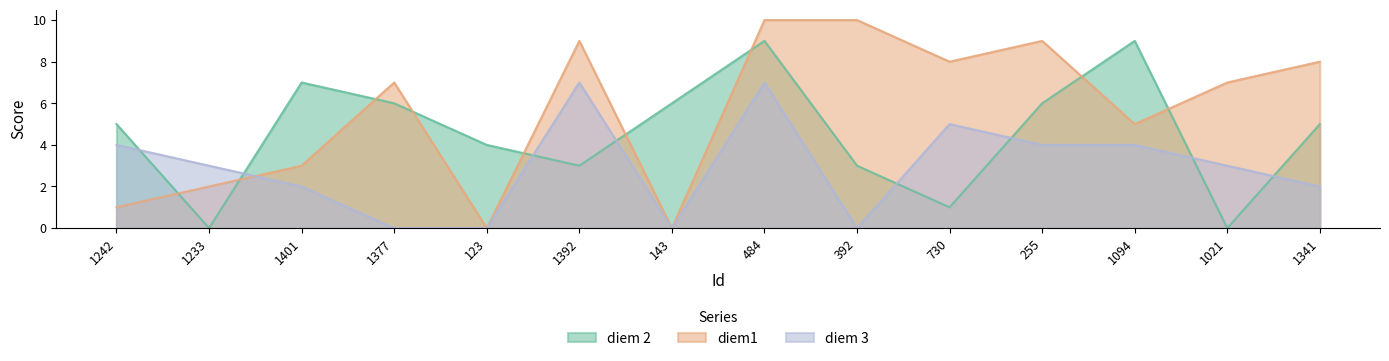

What is the label of the 4th point from the right?

255